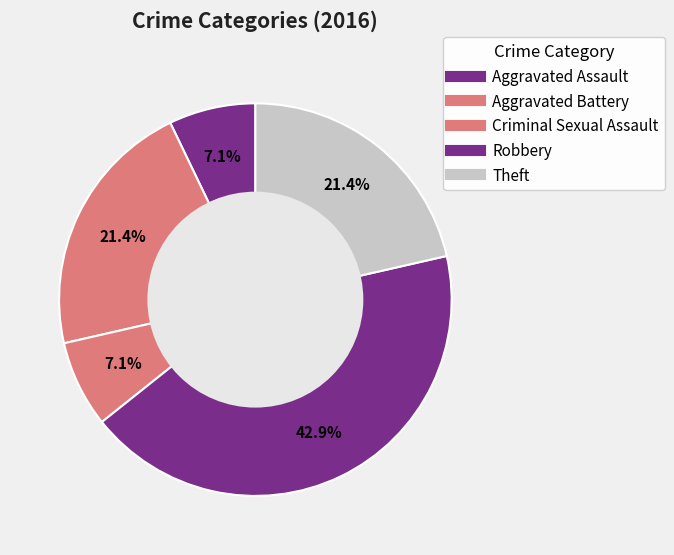

What percentage is the Aggravated Battery slice, to the nearest percent?

21%